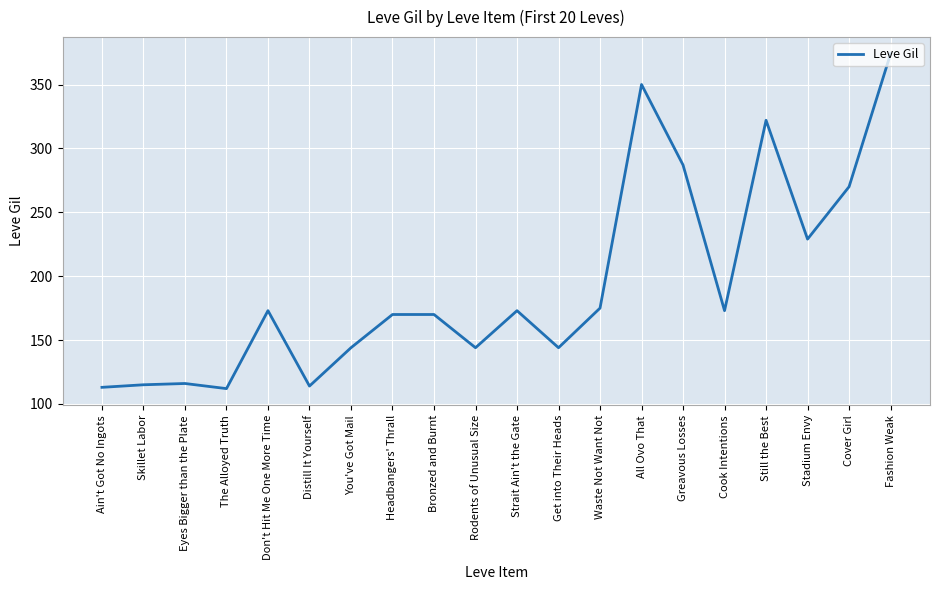

What is the change in value from Strait Ain't the Gate to Stadium Envy?

+56